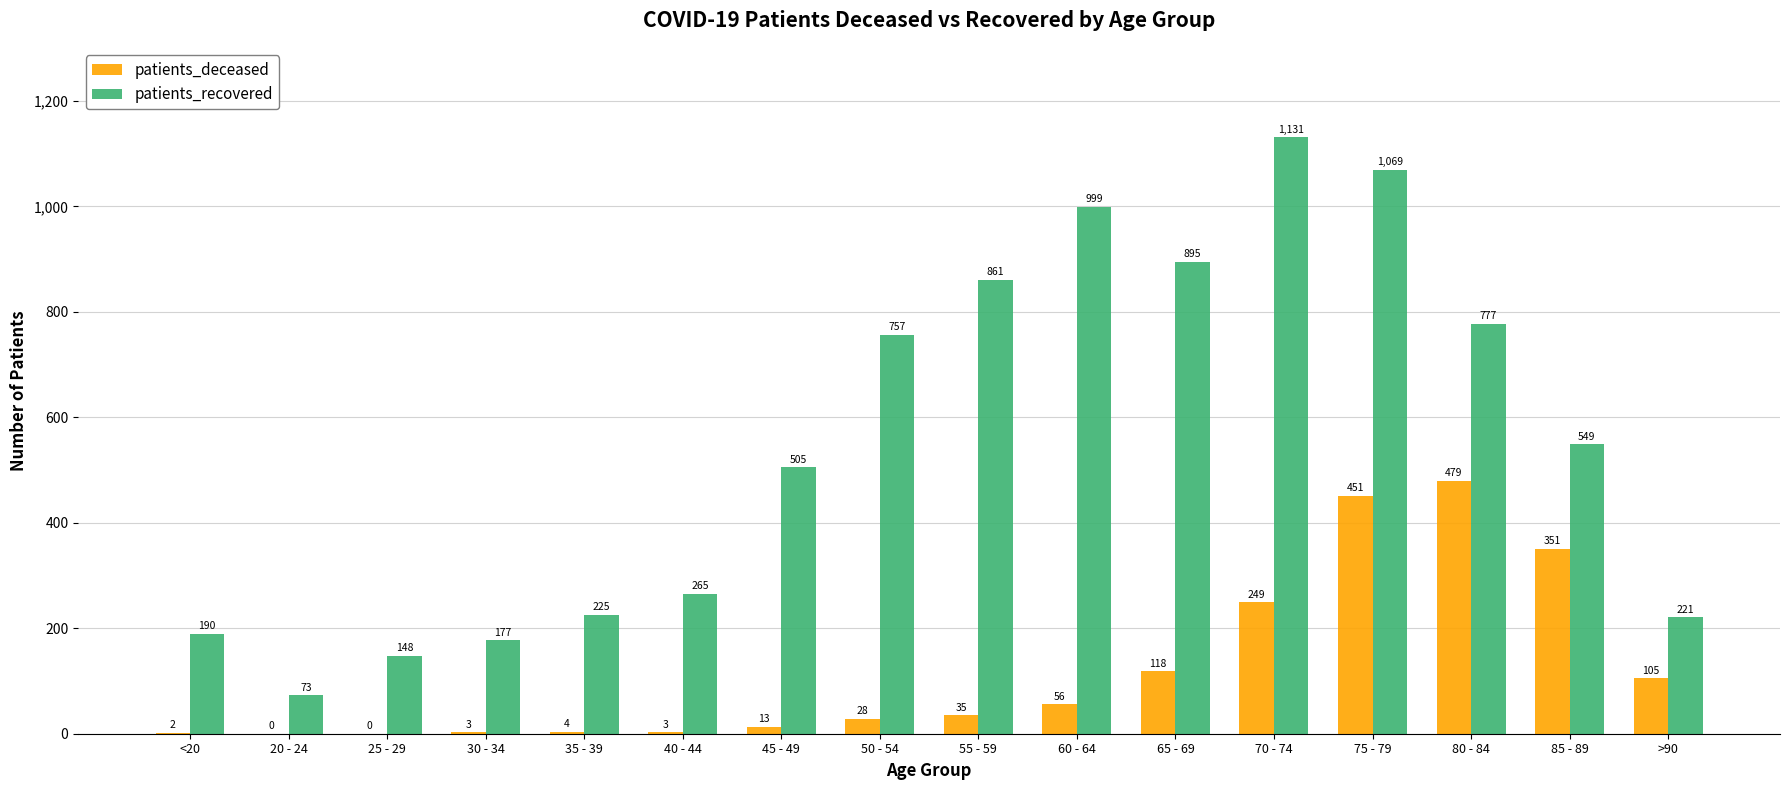

At which label does patients_deceased reach its peak?

80 - 84